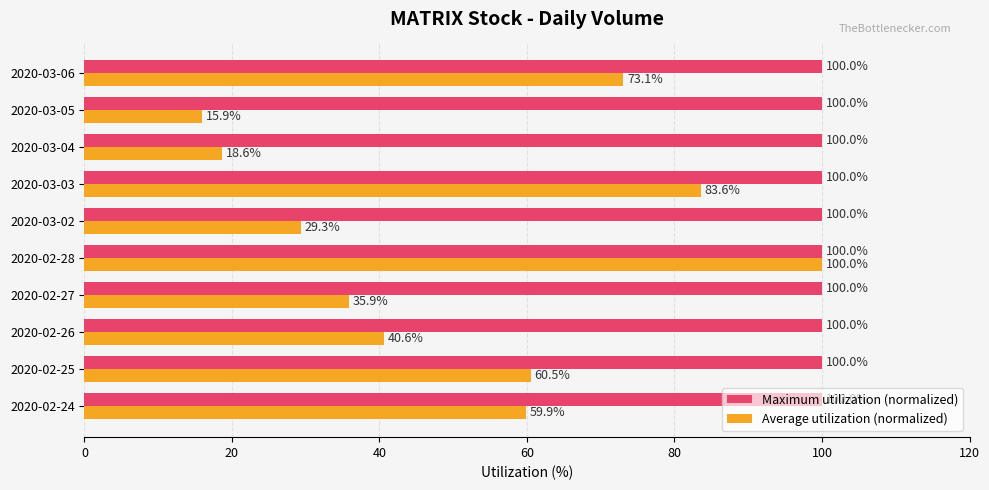

Rank the series by their average value, from highest to lowest.

Maximum utilization (normalized), Average utilization (normalized)